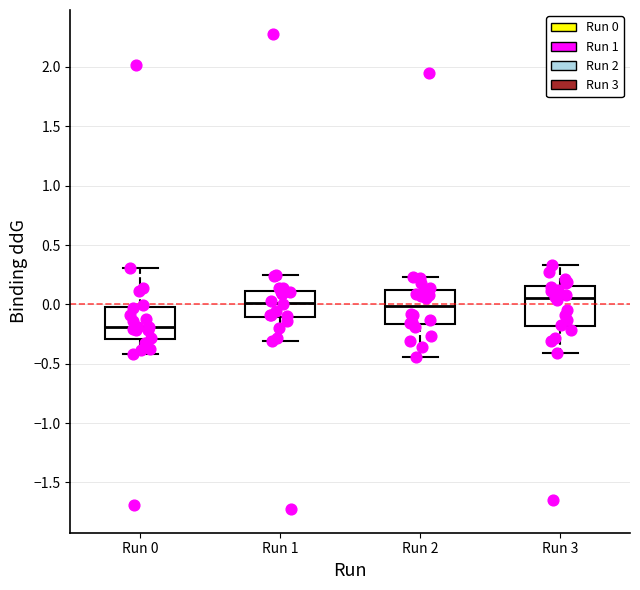

Which box is the tallest, from its lower edge to its upper edge?

Run 3